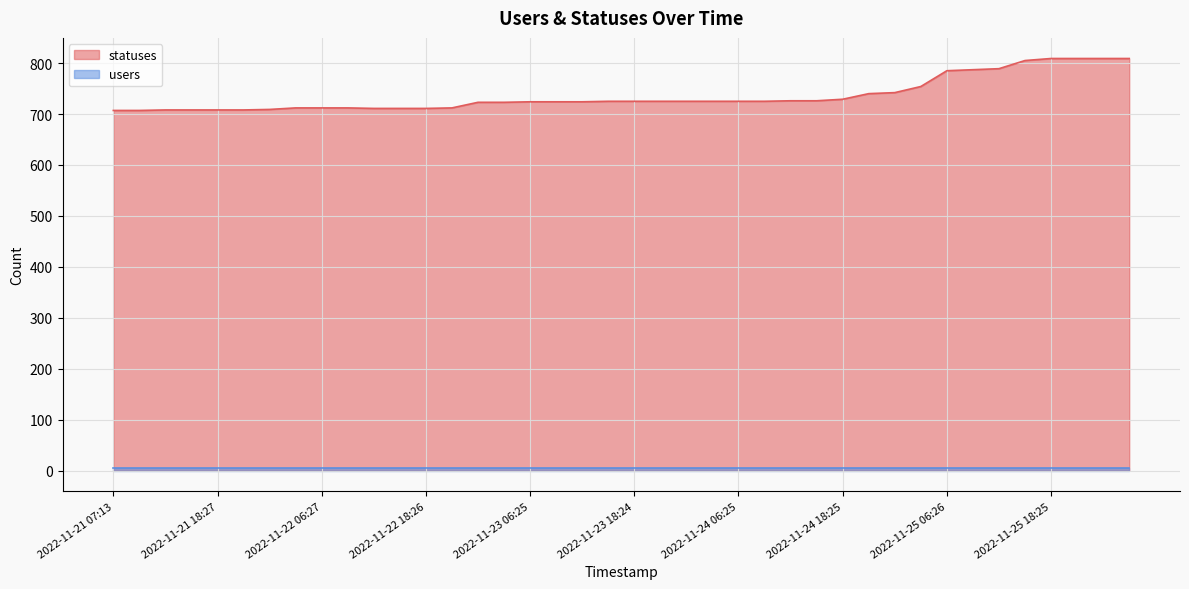

Count the number of categories in the chart.

40